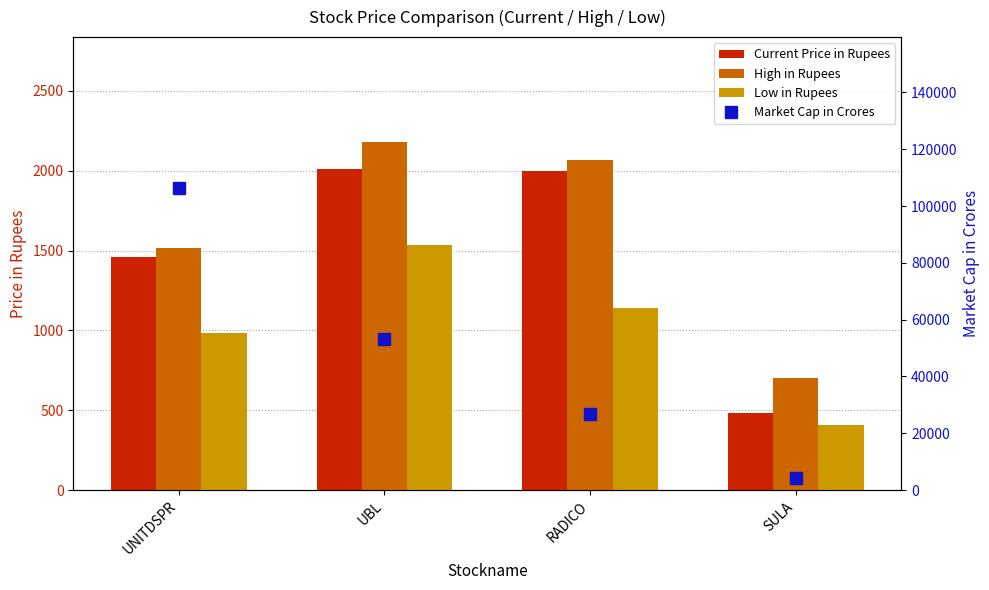

The High in Rupees series shows 700 at SULA. True or false?

True